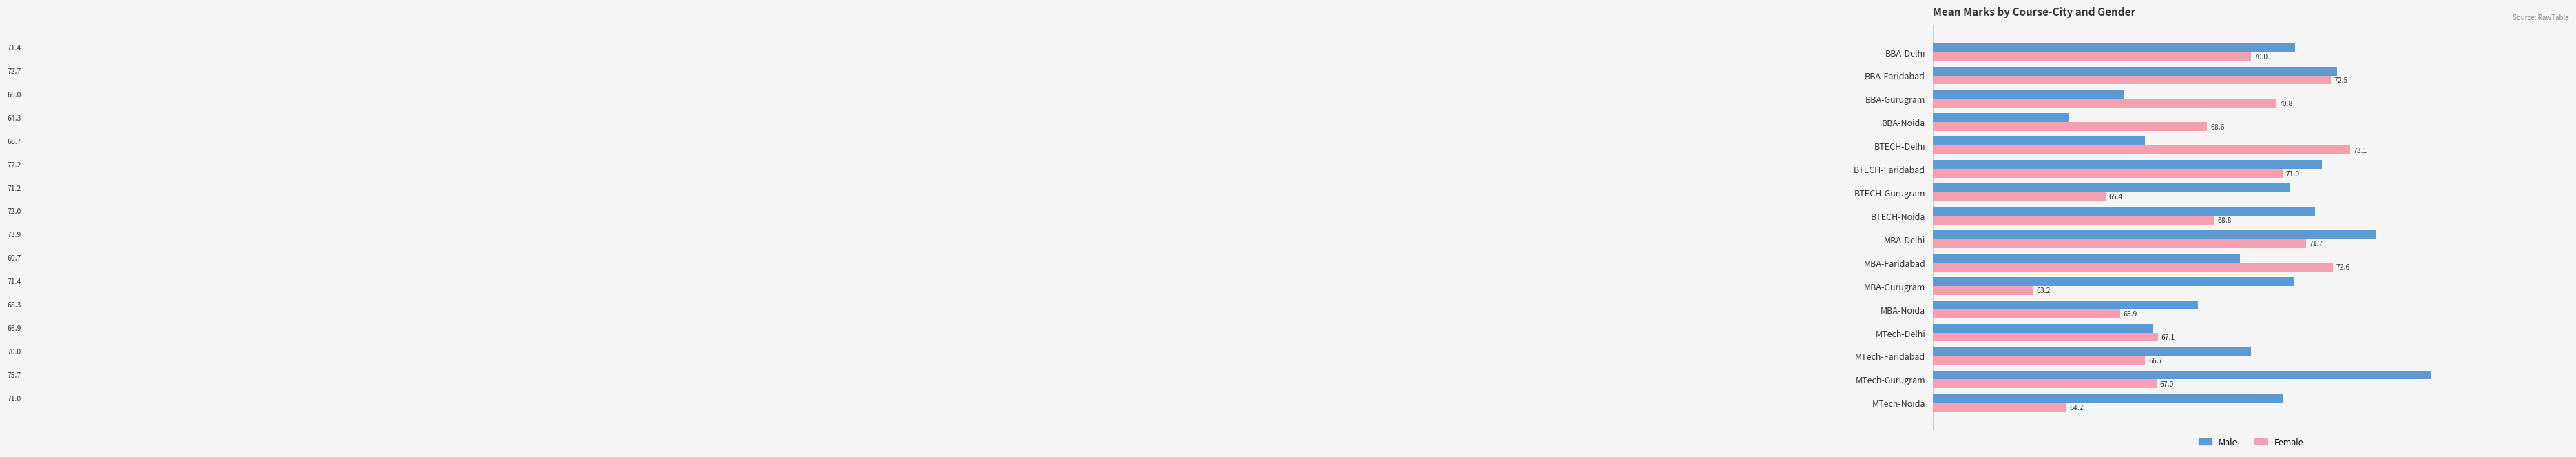

How many series are shown in this chart?

2